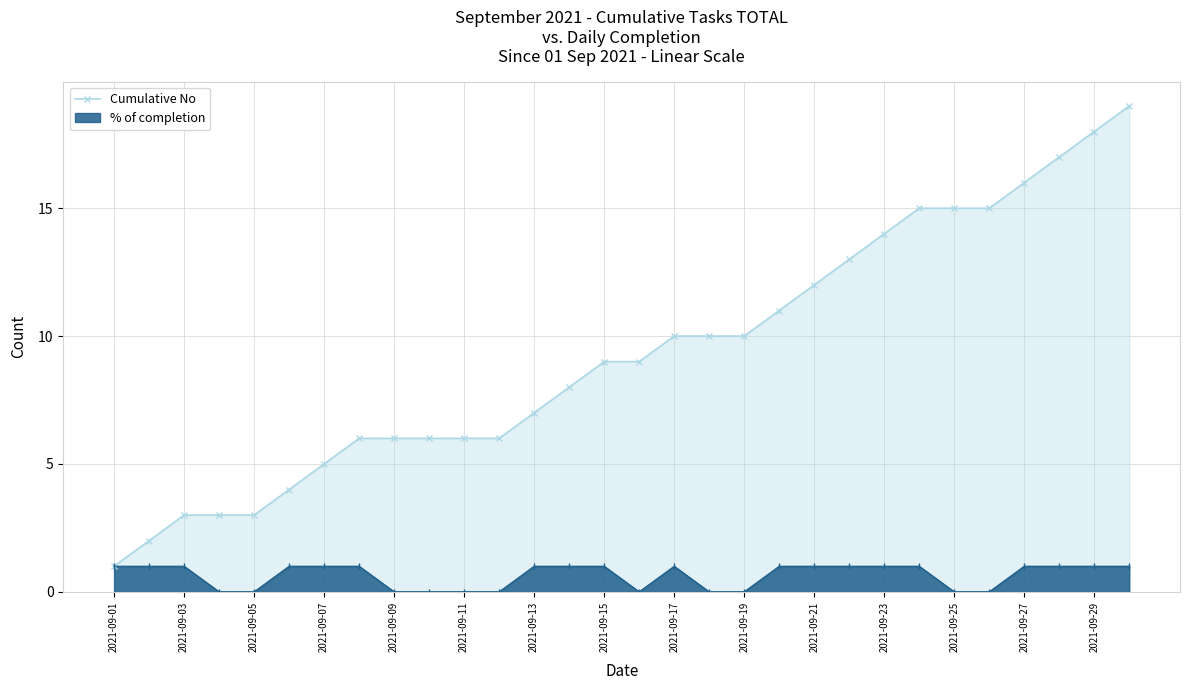

What is the ratio of the value at 17 to the value at 19?

0.9